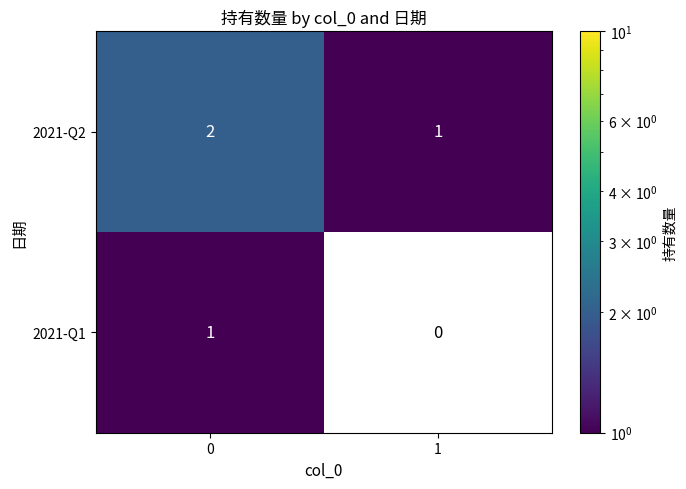

True or false: 2021-Q1 has a value of 2 at 0.

False